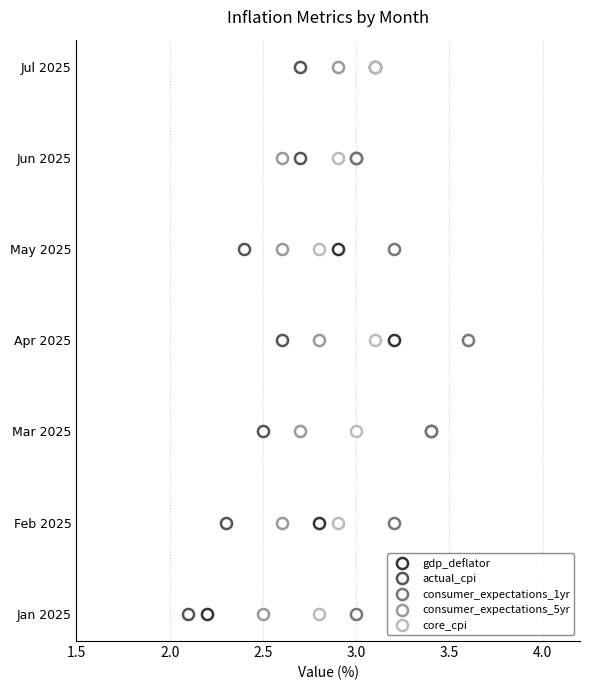

What are all the series names shown in the legend?

gdp_deflator, actual_cpi, consumer_expectations_1yr, consumer_expectations_5yr, core_cpi